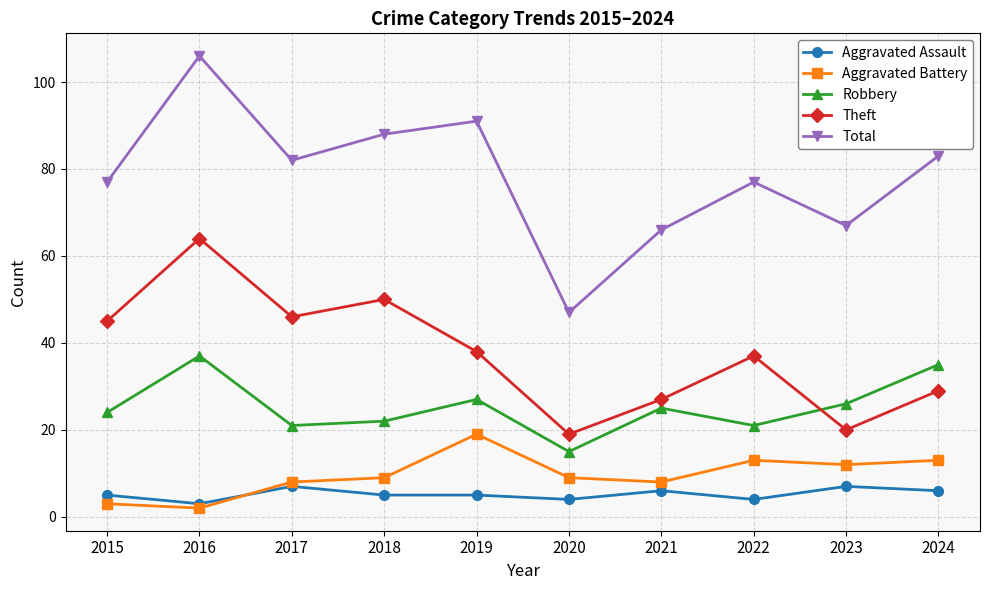

Is it true that Aggravated Assault equals 5 at 2019?

True